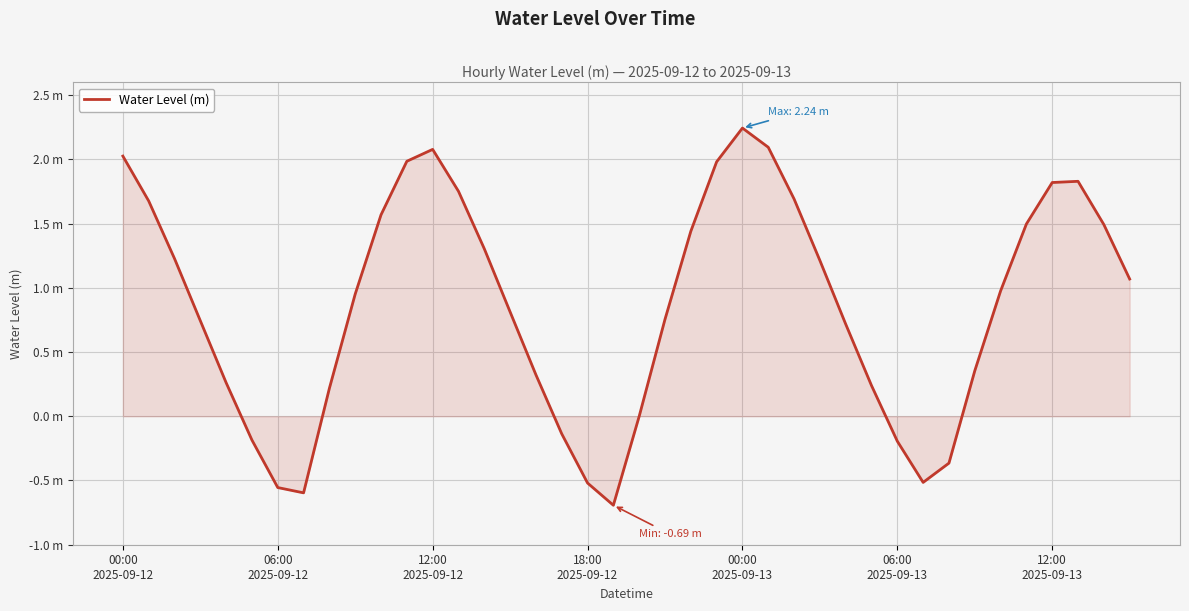

At which category does the chart reach its peak across all series?

00:00
2025-09-13